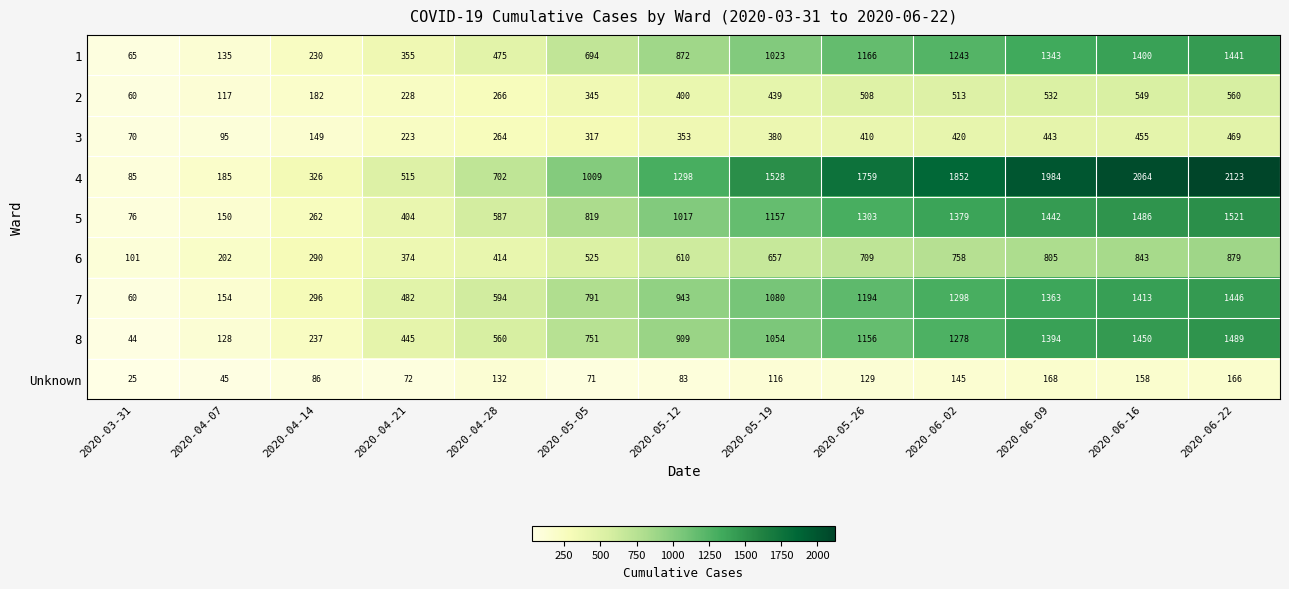

Where is 8 nearest to the value 766?

2020-05-05